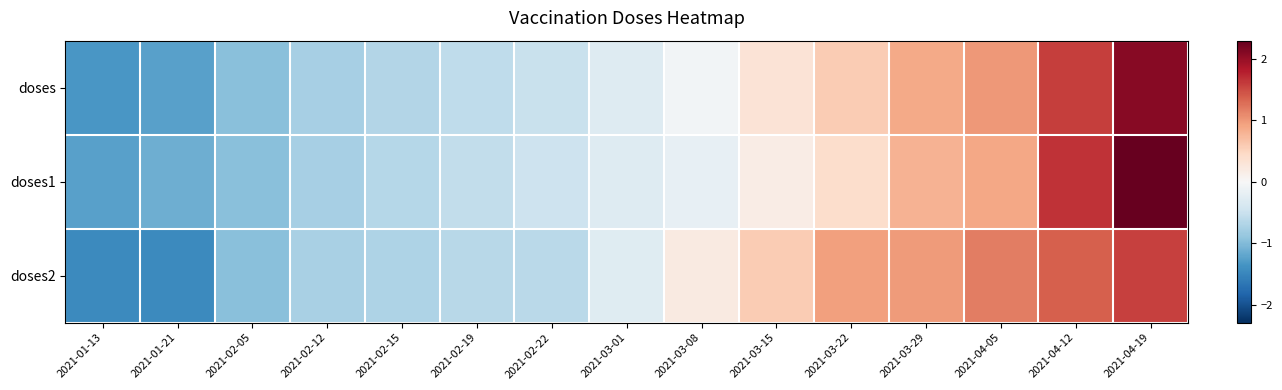

Reading right to left, extract all data points from this chart.

doses: 2021-04-19=2.1	2021-04-12=1.6	2021-04-05=1.0	2021-03-29=0.9	2021-03-22=0.6	2021-03-15=0.3	2021-03-08=-0.1	2021-03-01=-0.3	2021-02-22=-0.5	2021-02-19=-0.6	2021-02-15=-0.7	2021-02-12=-0.8	2021-02-05=-1.0	2021-01-21=-1.2	2021-01-13=-1.3
doses1: 2021-04-19=2.3	2021-04-12=1.7	2021-04-05=0.9	2021-03-29=0.8	2021-03-22=0.4	2021-03-15=0.2	2021-03-08=-0.2	2021-03-01=-0.3	2021-02-22=-0.5	2021-02-19=-0.6	2021-02-15=-0.7	2021-02-12=-0.8	2021-02-05=-0.9	2021-01-21=-1.1	2021-01-13=-1.3
doses2: 2021-04-19=1.6	2021-04-12=1.4	2021-04-05=1.2	2021-03-29=1.0	2021-03-22=0.9	2021-03-15=0.6	2021-03-08=0.2	2021-03-01=-0.3	2021-02-22=-0.6	2021-02-19=-0.6	2021-02-15=-0.7	2021-02-12=-0.7	2021-02-05=-1.0	2021-01-21=-1.5	2021-01-13=-1.5